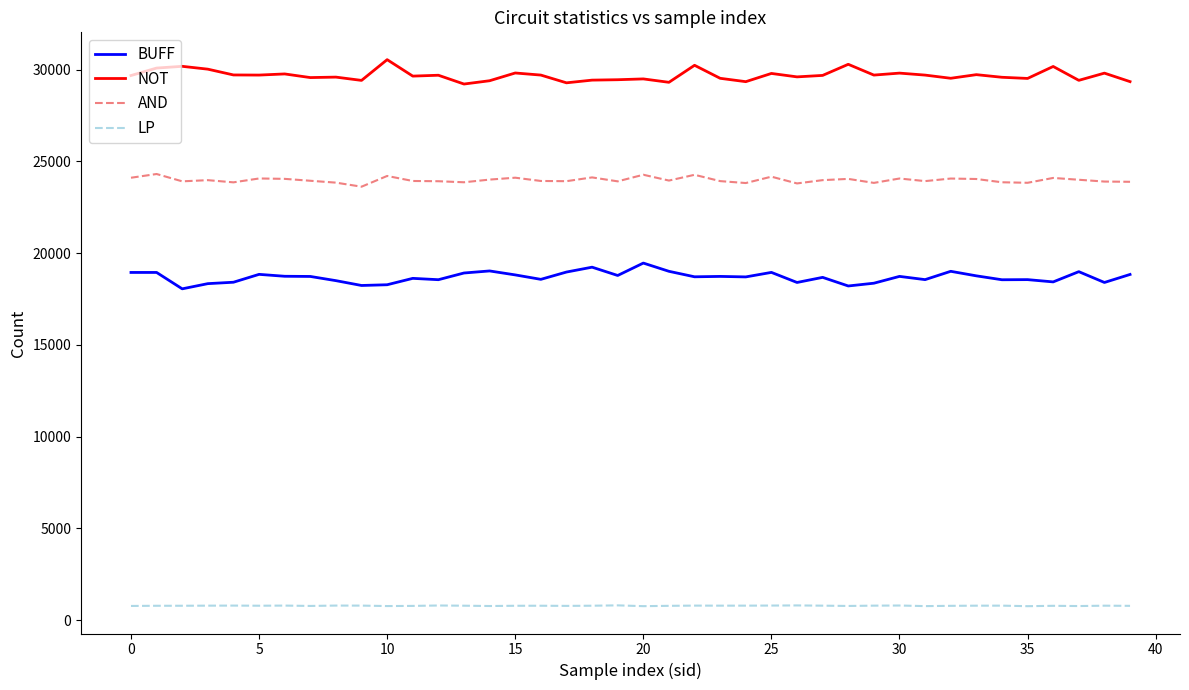

True or false: BUFF and AND cross at least once.

False